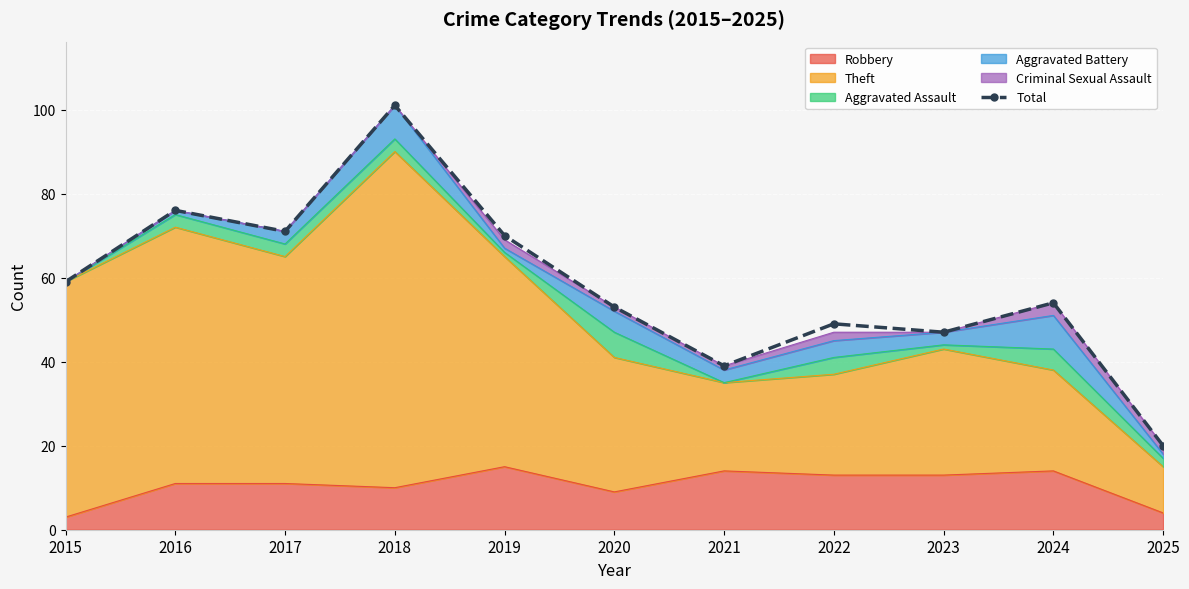

How many interior local valleys (lower than both neighbors) does the data have?

3